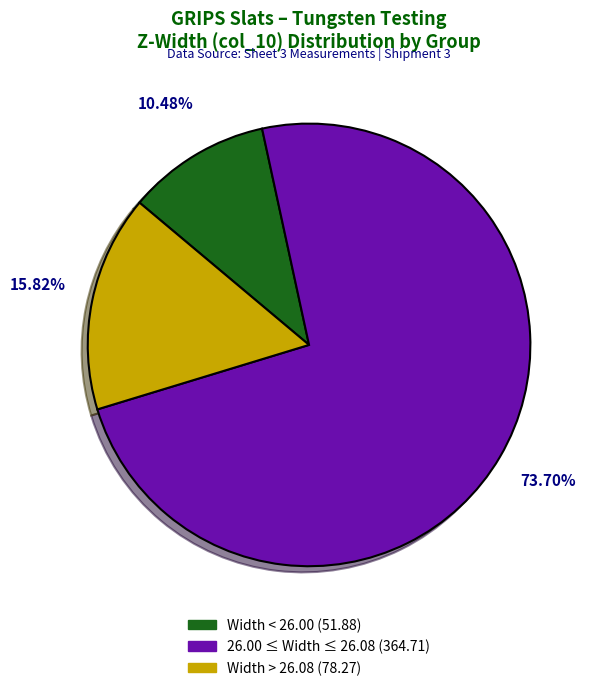

Between Width < 26.00 (51.88) and 26.00 ≤ Width ≤ 26.08 (364.71), which is larger?

26.00 ≤ Width ≤ 26.08 (364.71)